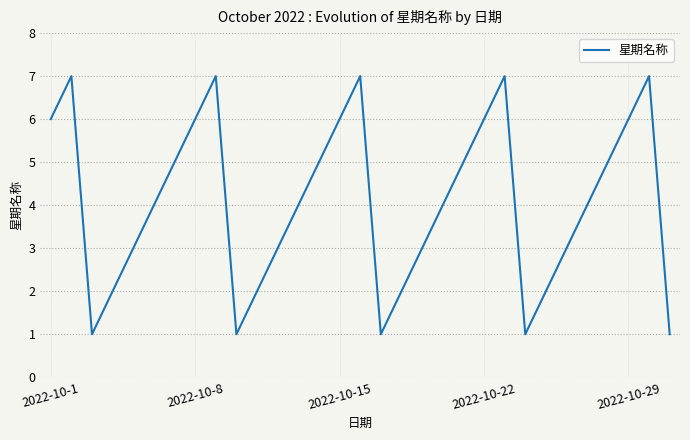

Reading left to right, what are all the values shown in this chart?

6	7	1	2	3	4	5	6	7	1	2	3	4	5	6	7	1	2	3	4	5	6	7	1	2	3	4	5	6	7	1